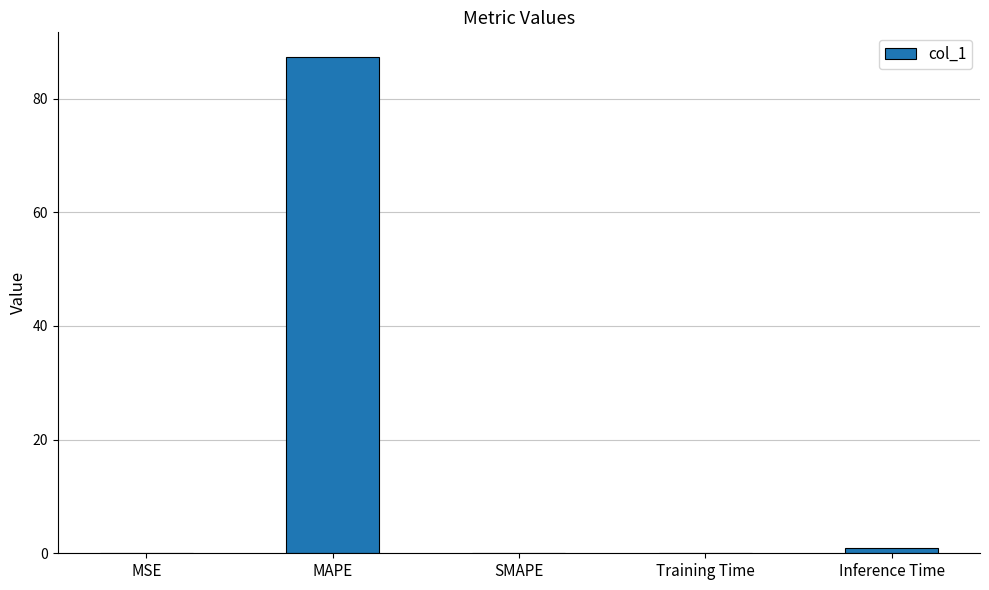

Which has a higher value, SMAPE or MAPE?

MAPE